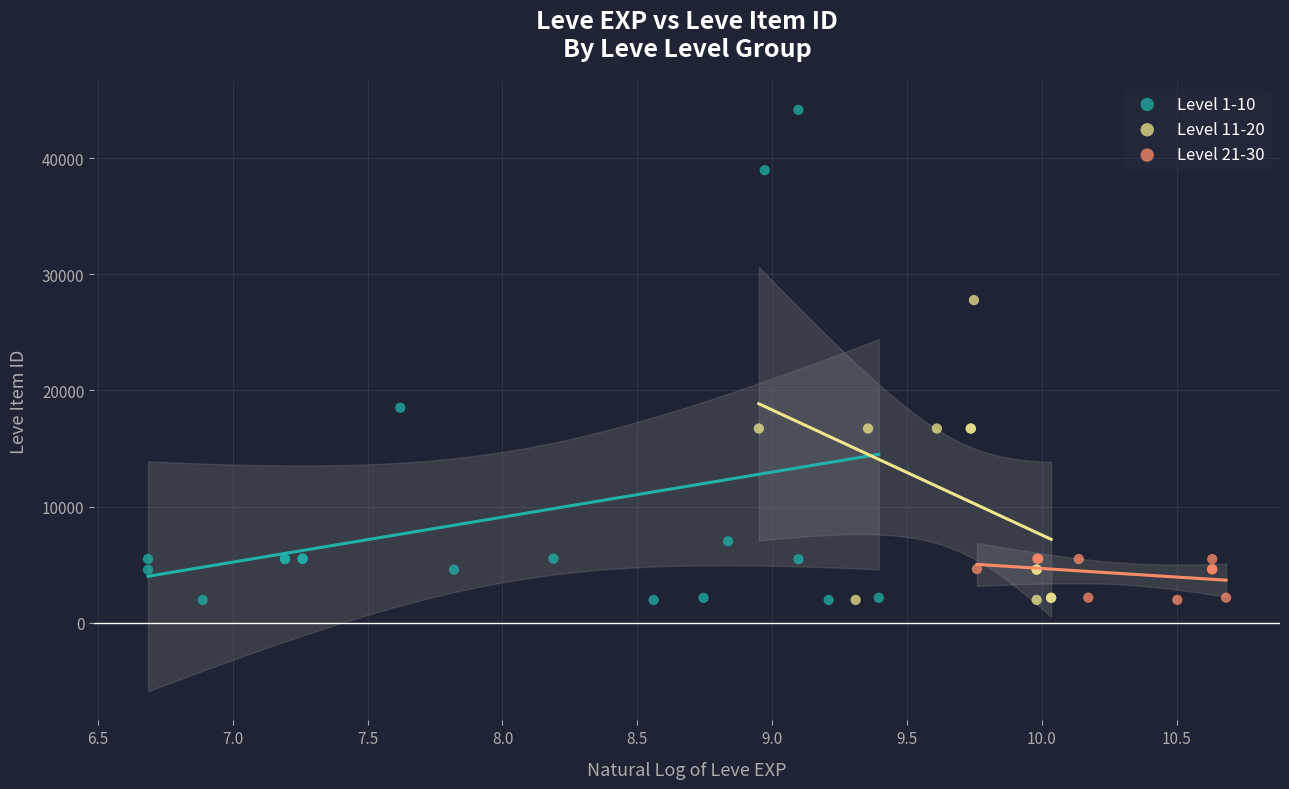

Which series has the widest spread of Y values?

Level 1-10